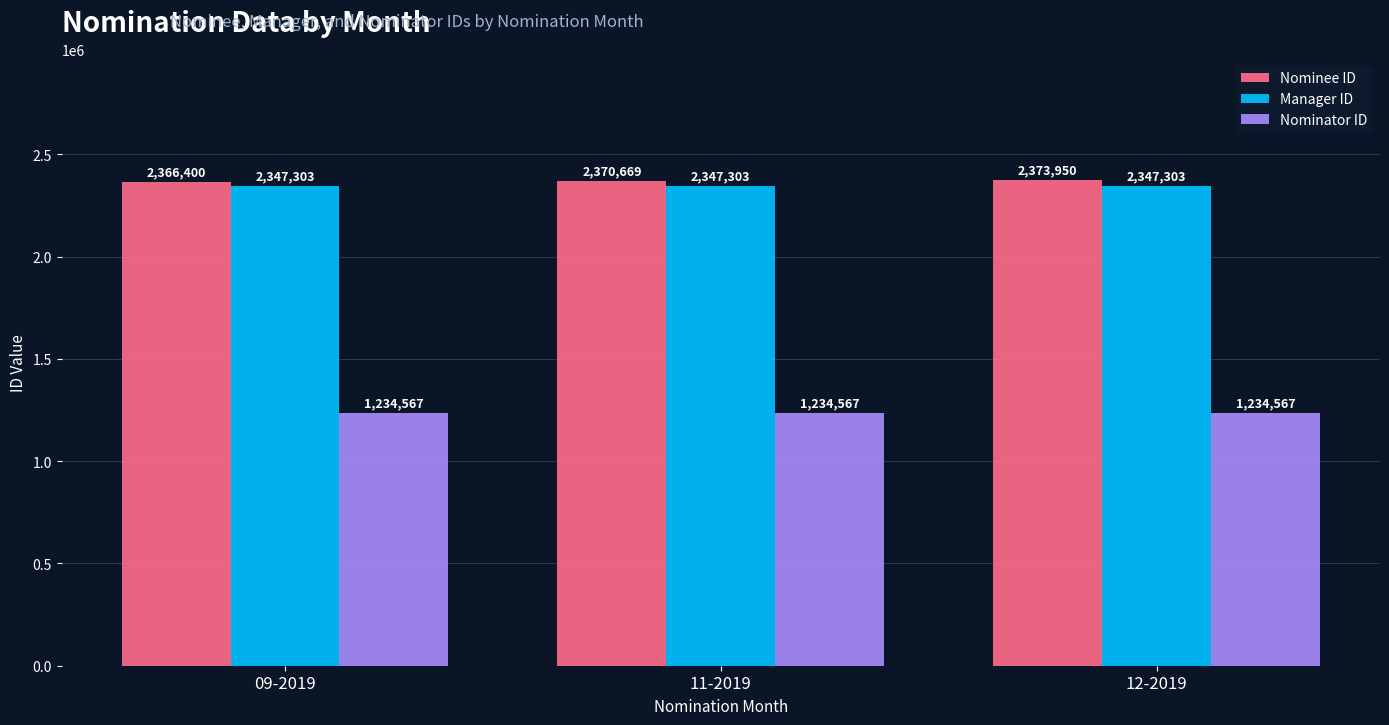

True or false: Nominee ID has a value of 2373950 at 12-2019.

True